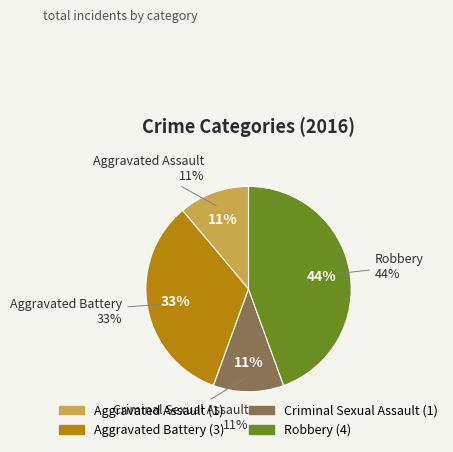

What is the largest slice in the pie chart?

Robbery